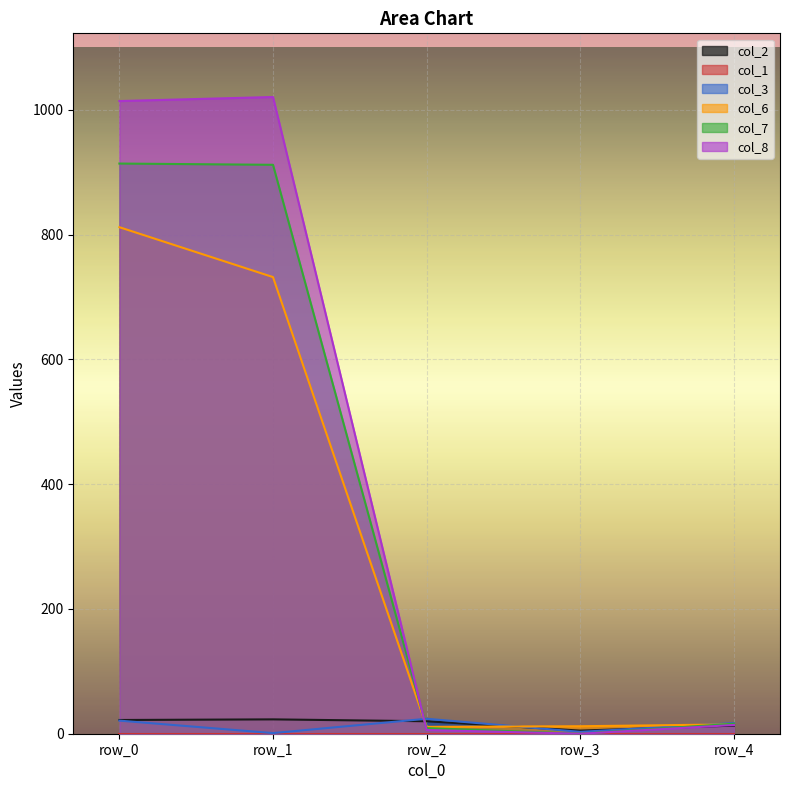

At how many categories does at least one series exceed 770?

2